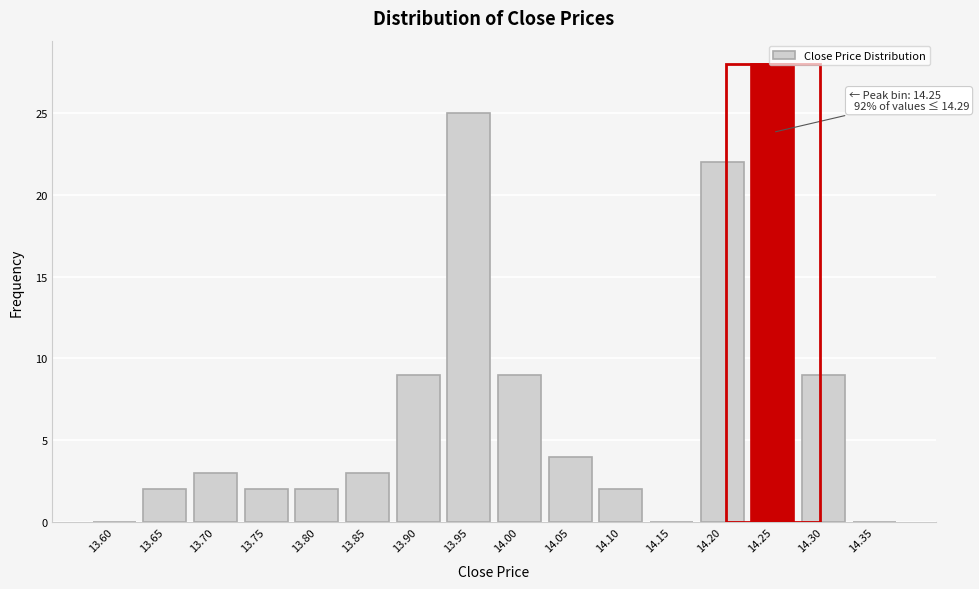

At which category does the chart reach its peak across all series?

14.25